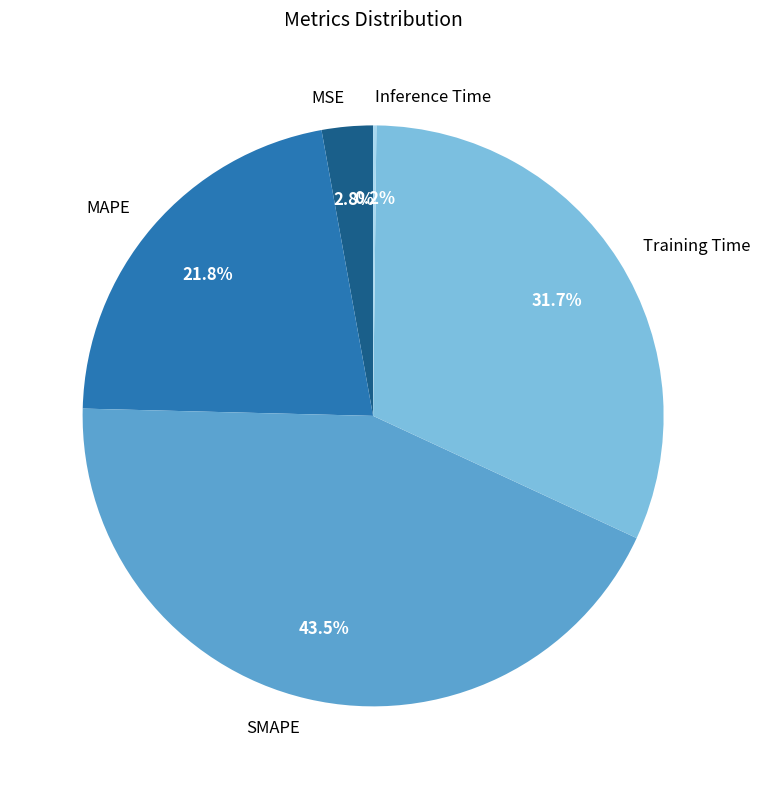

Is the sum of MSE and SMAPE greater than half?

No